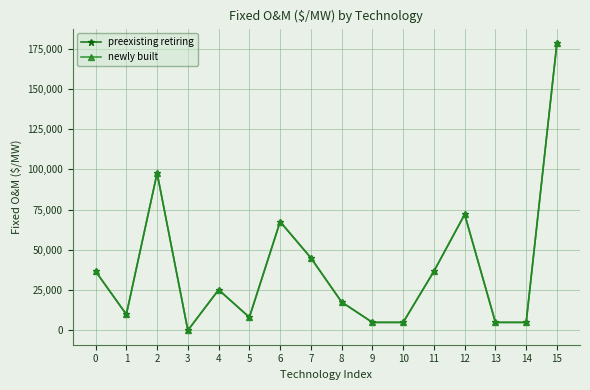

Rank the categories by newly built value from highest to lowest.

15, 2, 12, 6, 7, 0, 11, 4, 8, 1, 5, 9, 10, 13, 14, 3